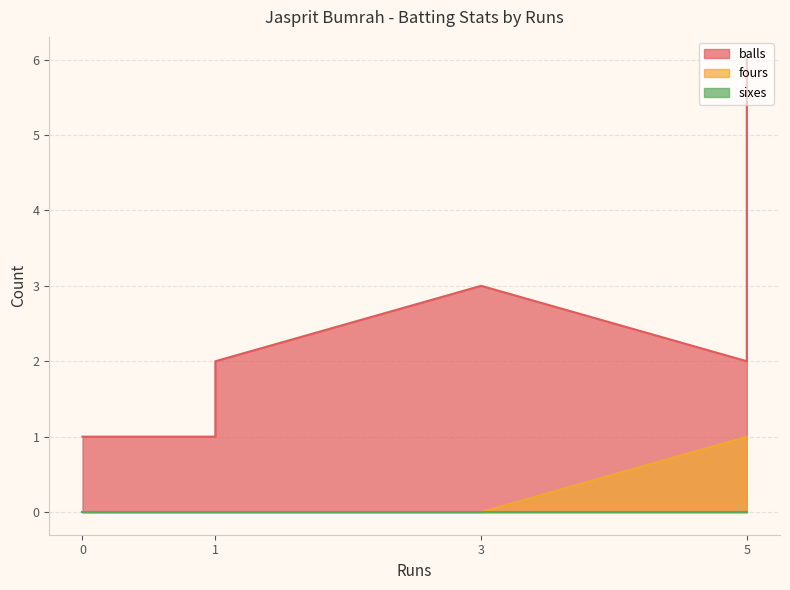

Reading left to right, transcribe all the data shown in this chart.

balls: 1	2	1	3	2	2	6
fours: 0	0	0	0	0	1	1
sixes: 0	0	0	0	0	0	0